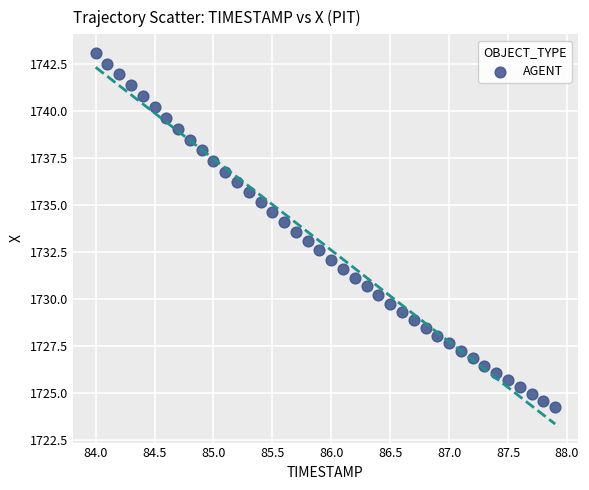

What is the range of X values (max minus min)?

3.9